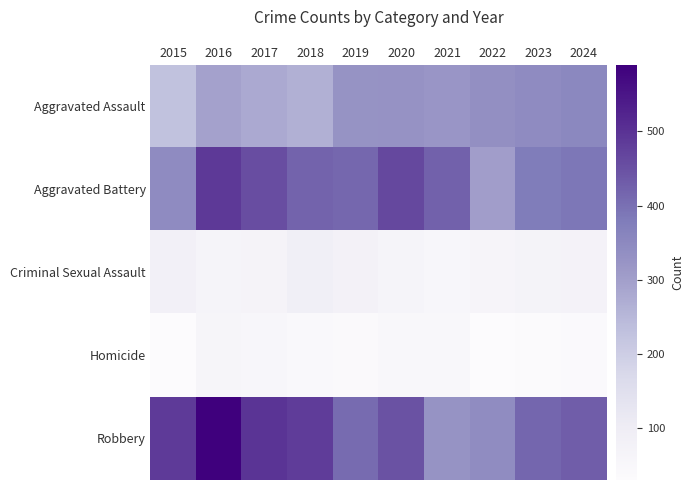

What is the smallest value displayed?

30